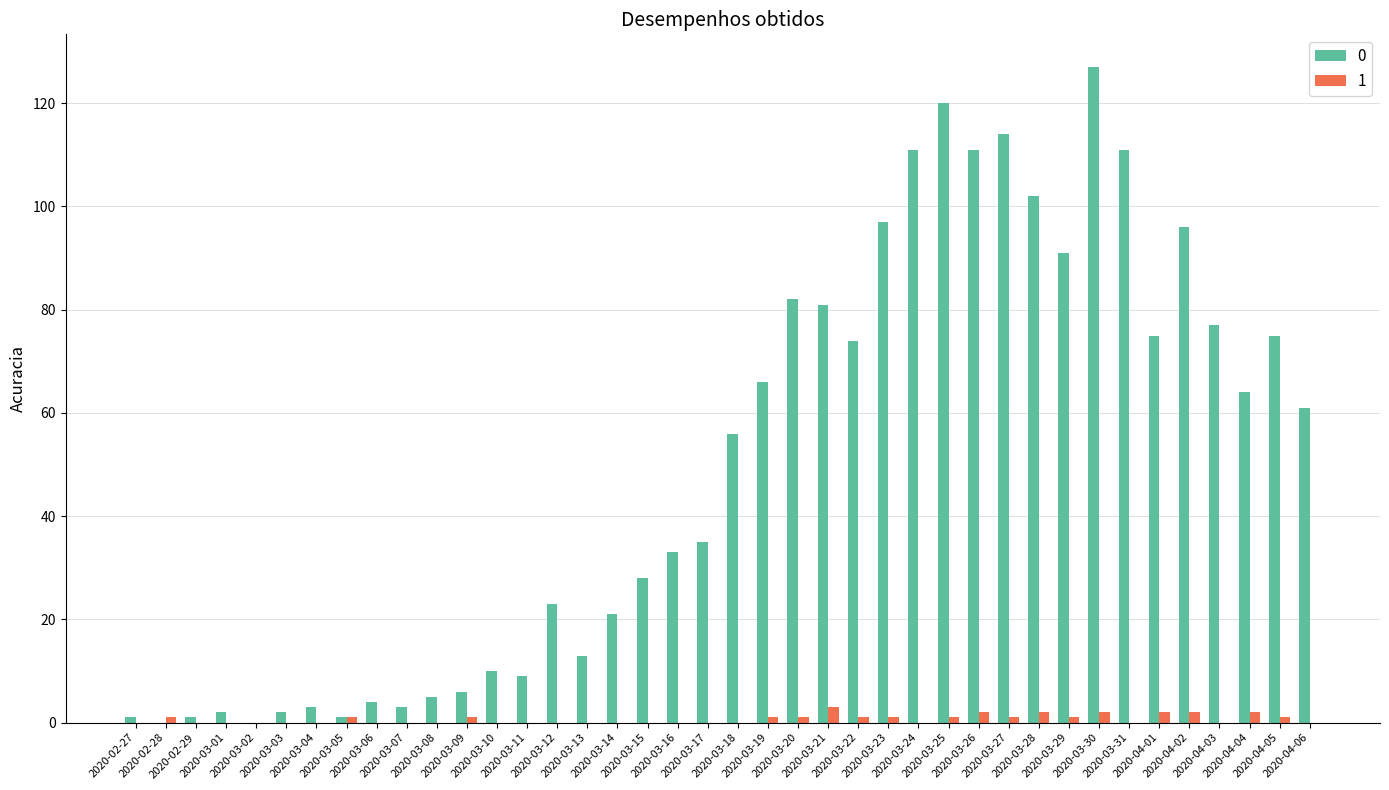

How many distinct data groups are displayed?

2